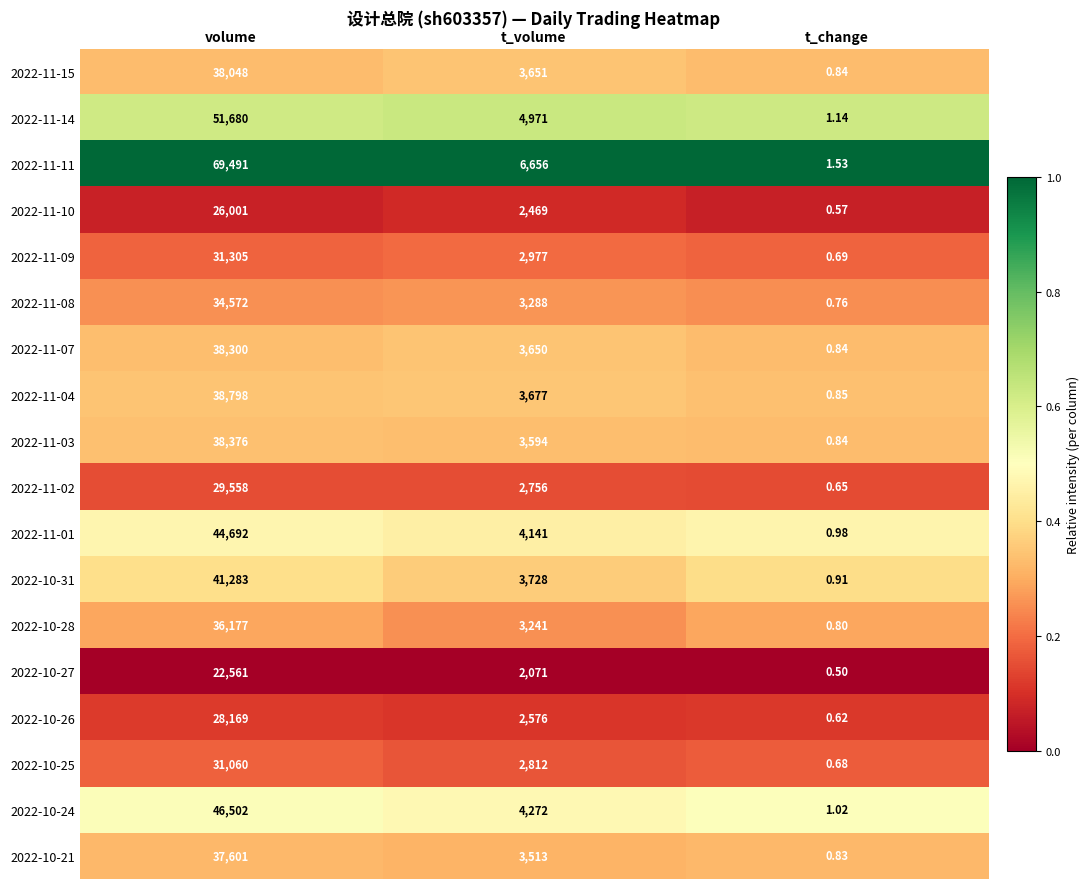

Which category has the highest value in the 2022-10-31 series?

volume